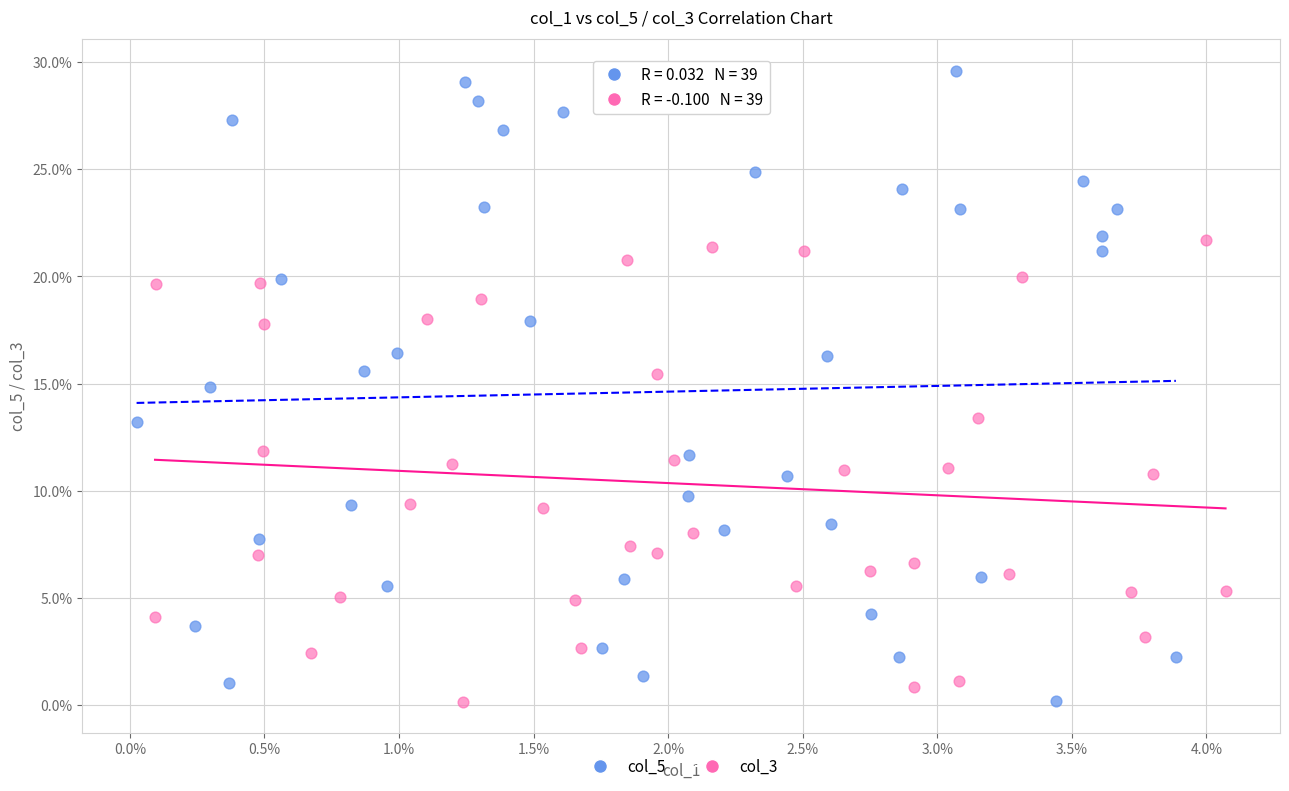

What are all the series names shown in the legend?

col_5, col_3